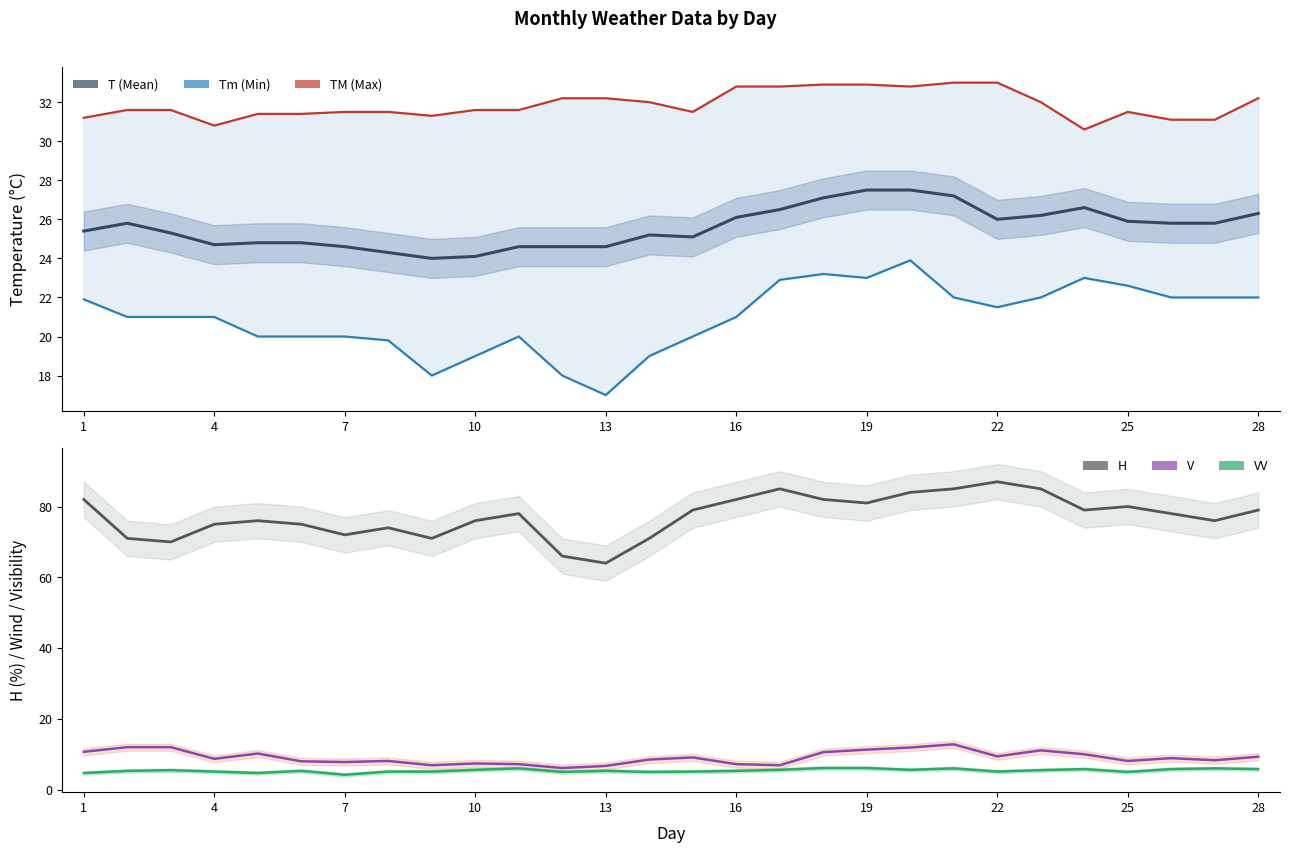

How many data points in H (Humidity %) are less than 78?

13